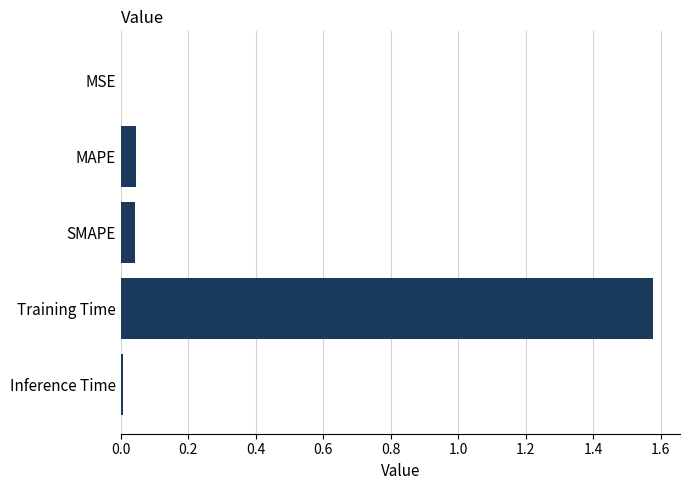

Which has a higher value, SMAPE or Training Time?

Training Time